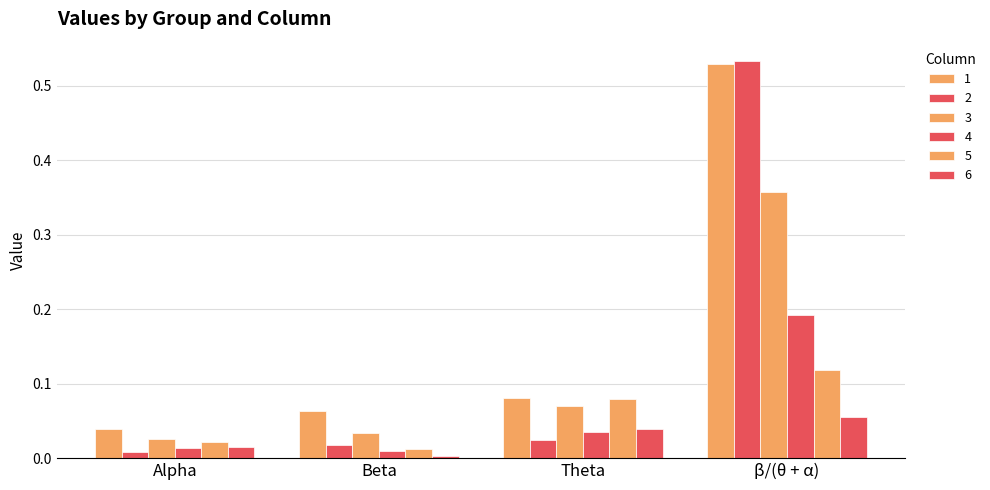

What is the difference between the second highest and second lowest values in the 5 series?

0.1